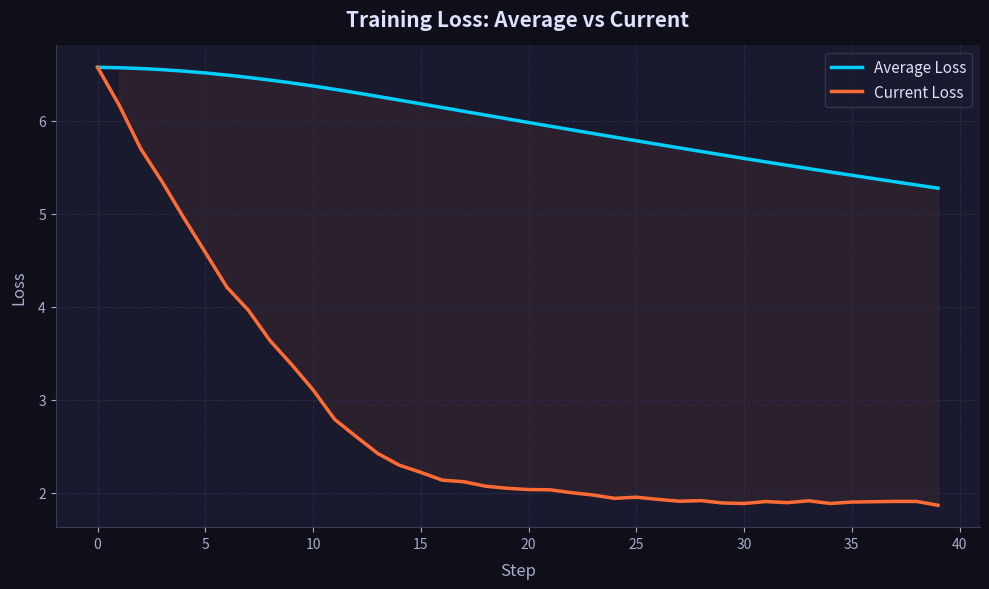

List the series in order of their overall mean, lowest first.

Current Loss, Average Loss